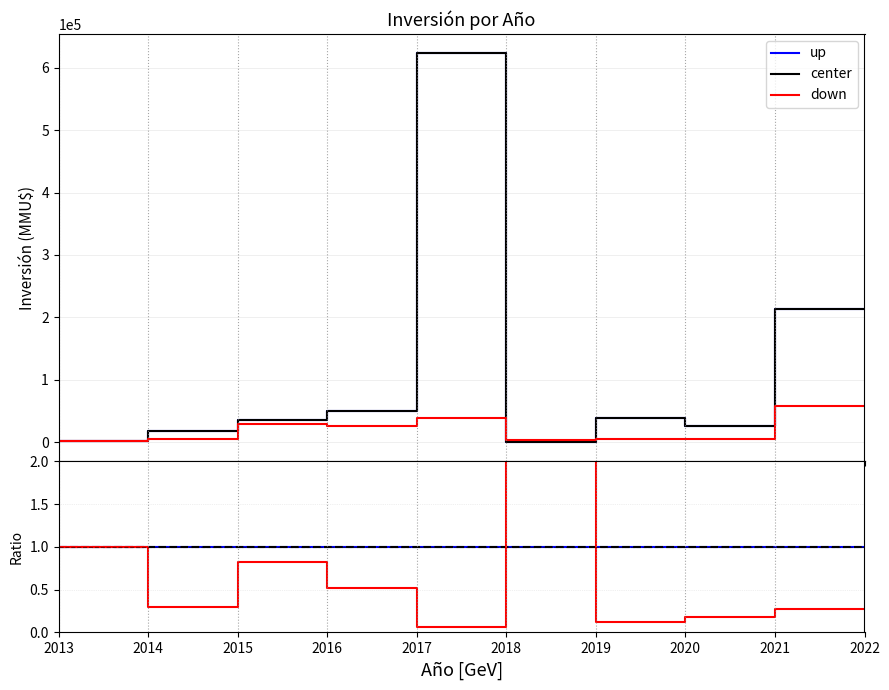

How many data points does each series have?

10